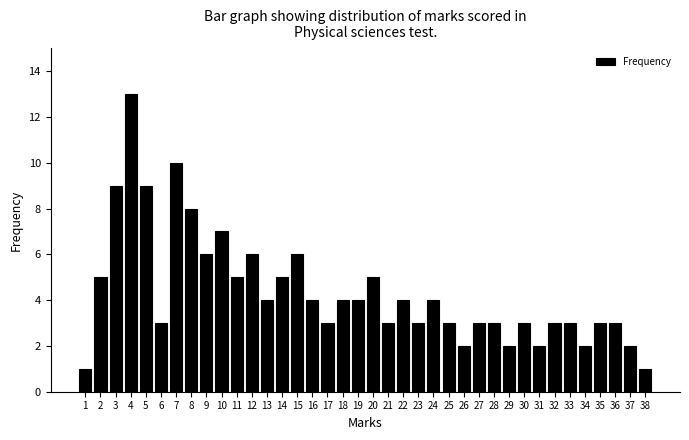

Is it true that the value at 28 is 5?

False